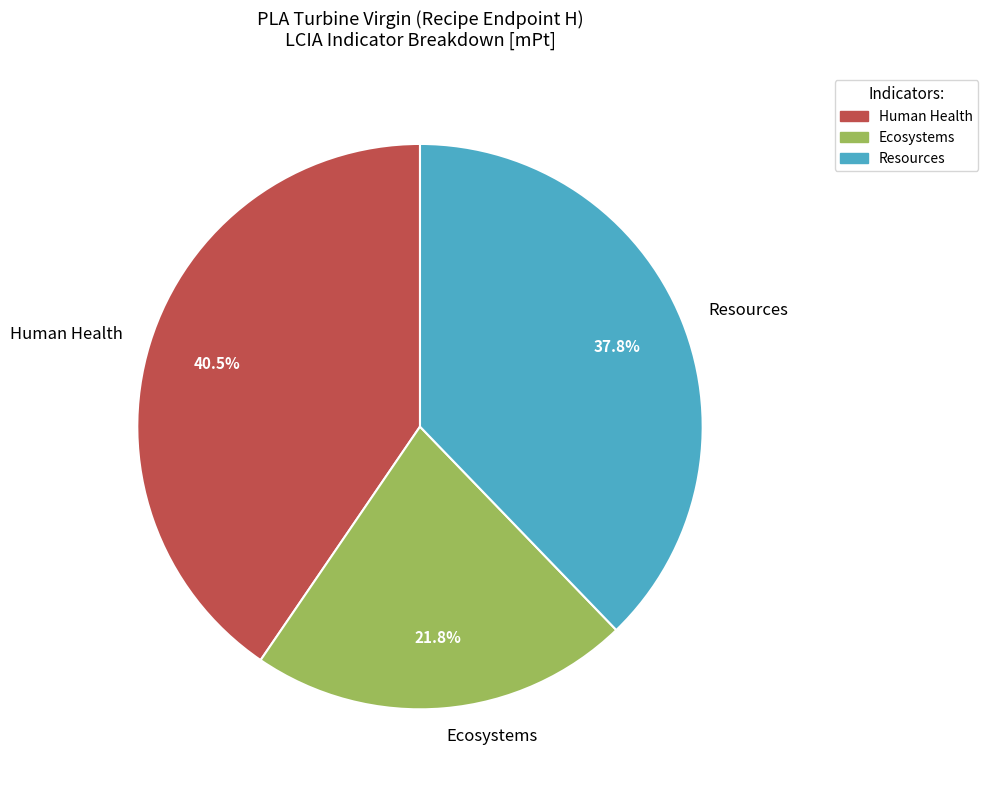

To the nearest percent, what is the combined percentage of Resources and Human Health?

78%